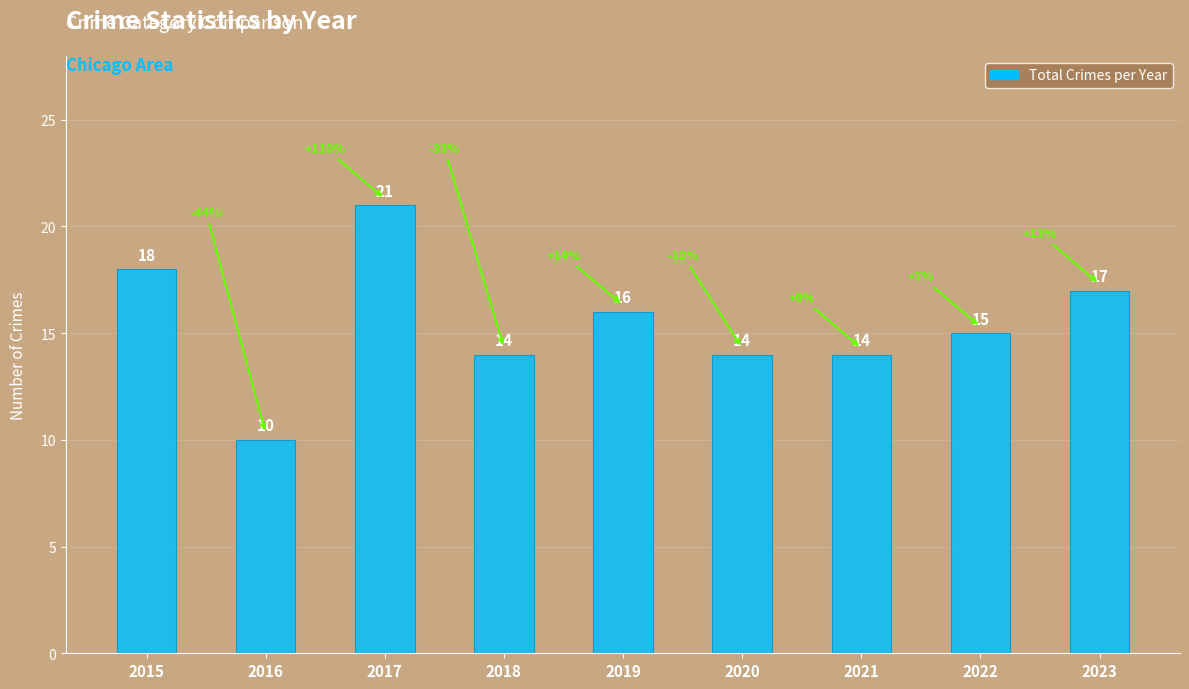

What is the difference between the maximum and minimum values?

11